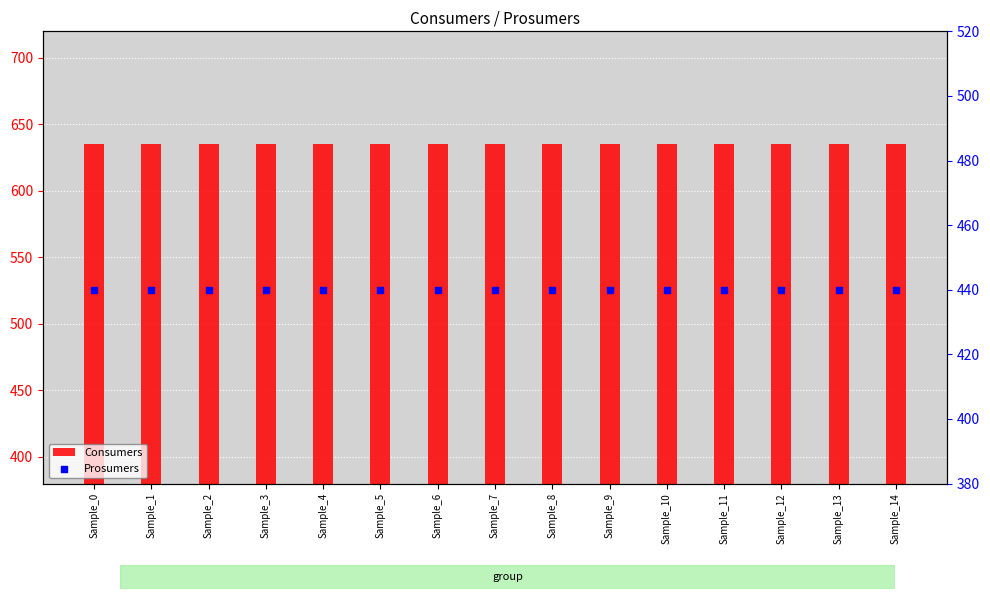

What is the total value across all series at Sample_3?

1075